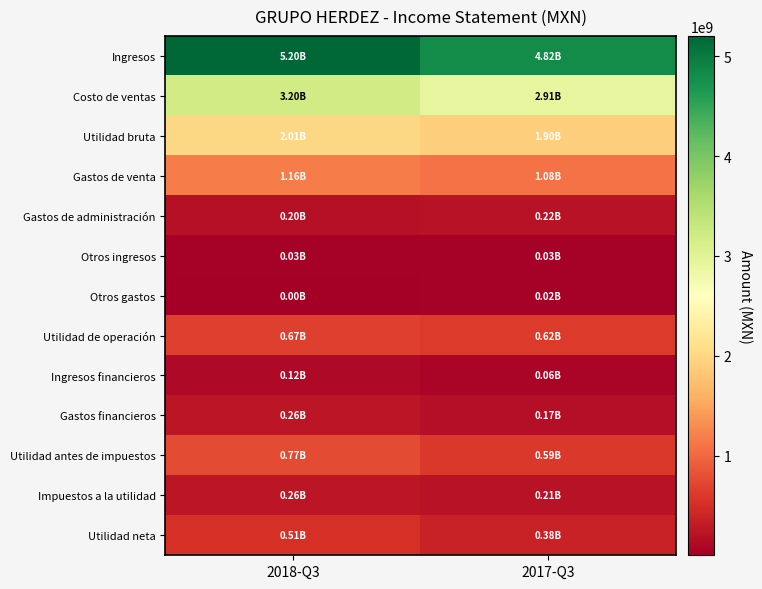

Which series changed the most between 2018-Q3 and 2017-Q3?

Ingresos